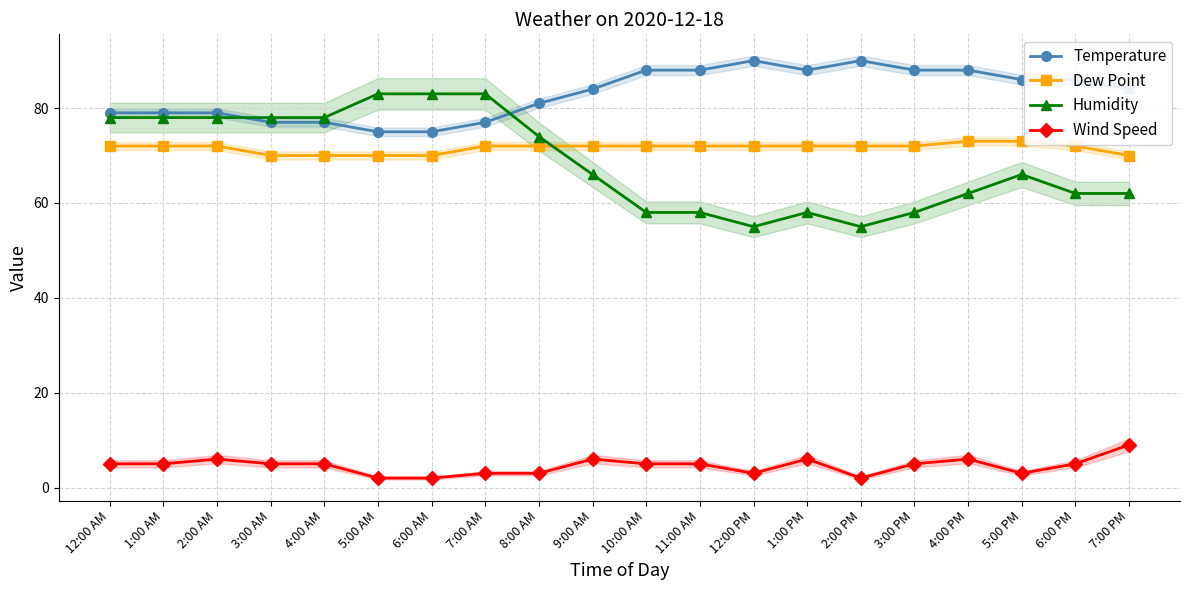

How many interior local valleys does the Temperature series have?

1